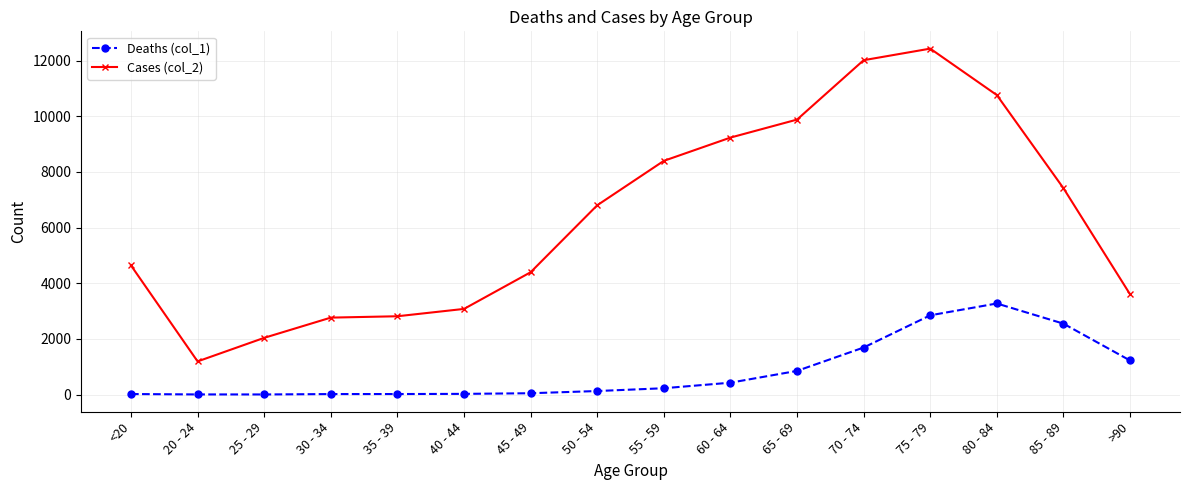

What is the sum of all Cases (col_2) values?

101482